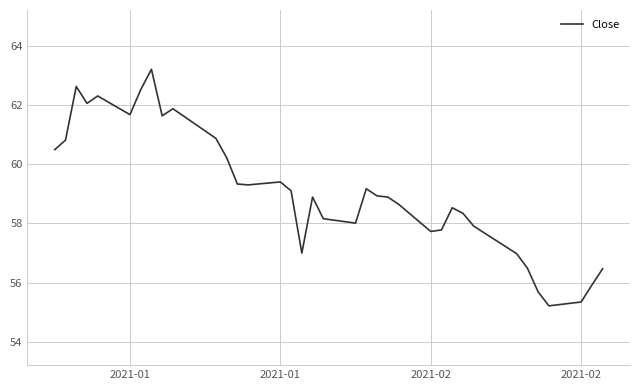

What is the maximum value shown in the chart?

63.2